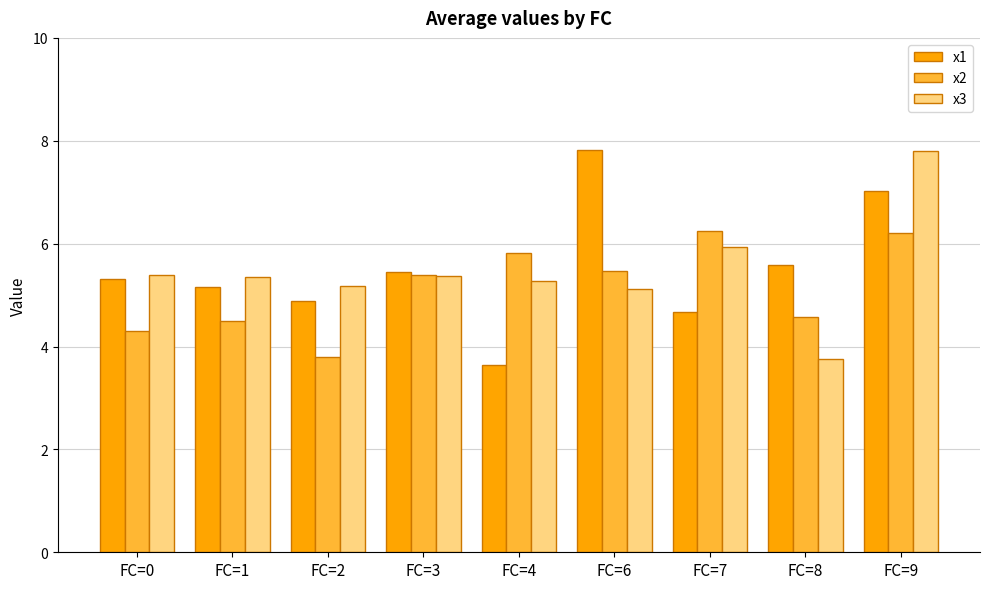

What are all the series names shown in the legend?

x1, x2, x3